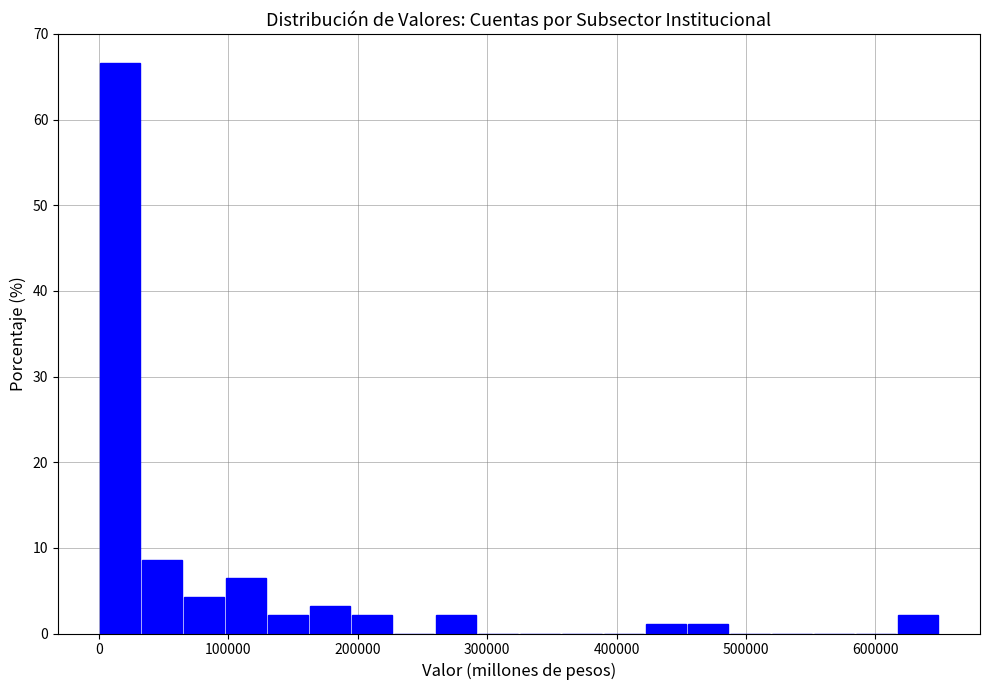

Around what value on the x-axis is the tallest bar? Give the approximate position of its centre, as read against the axis.

20000